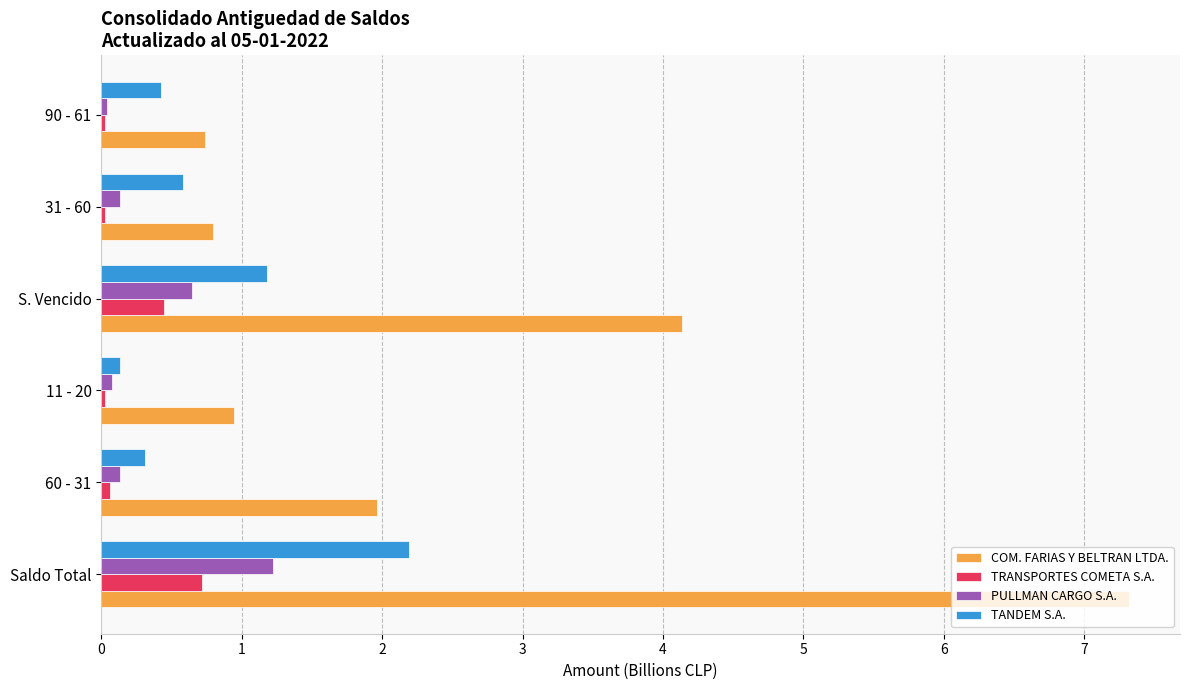

What are all the series names shown in the legend?

COM. FARIAS Y BELTRAN LTDA., TRANSPORTES COMETA S.A., PULLMAN CARGO S.A., TANDEM S.A.